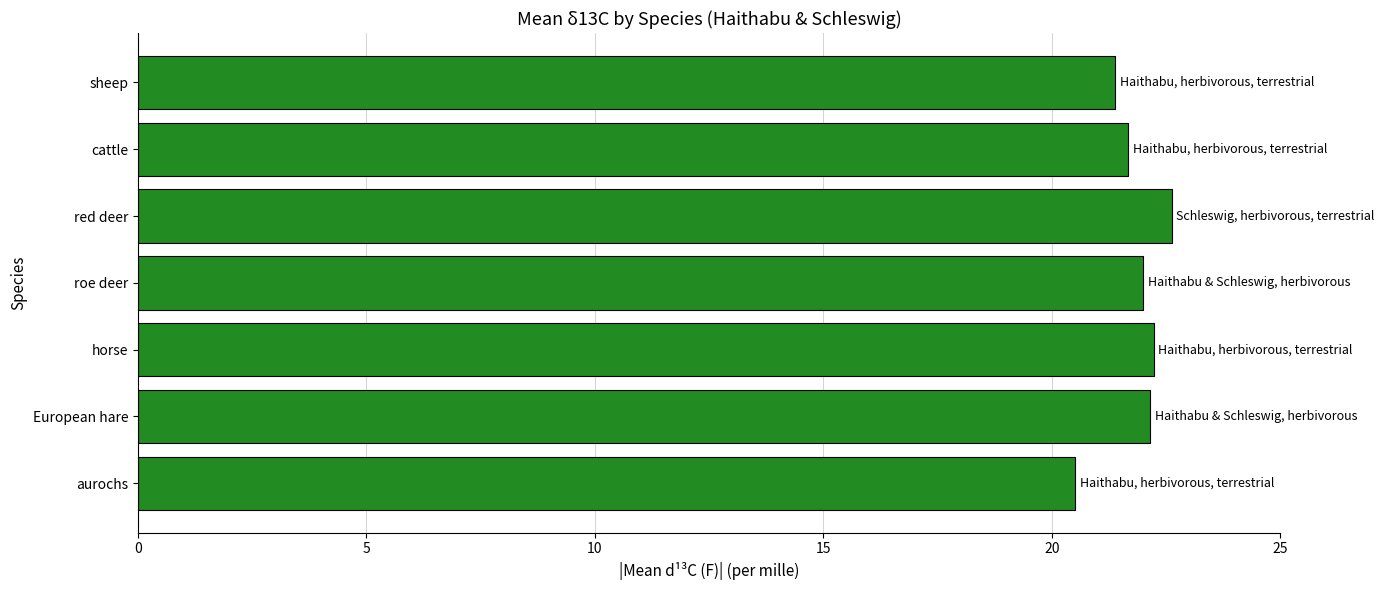

How many categories are shown in the chart?

7